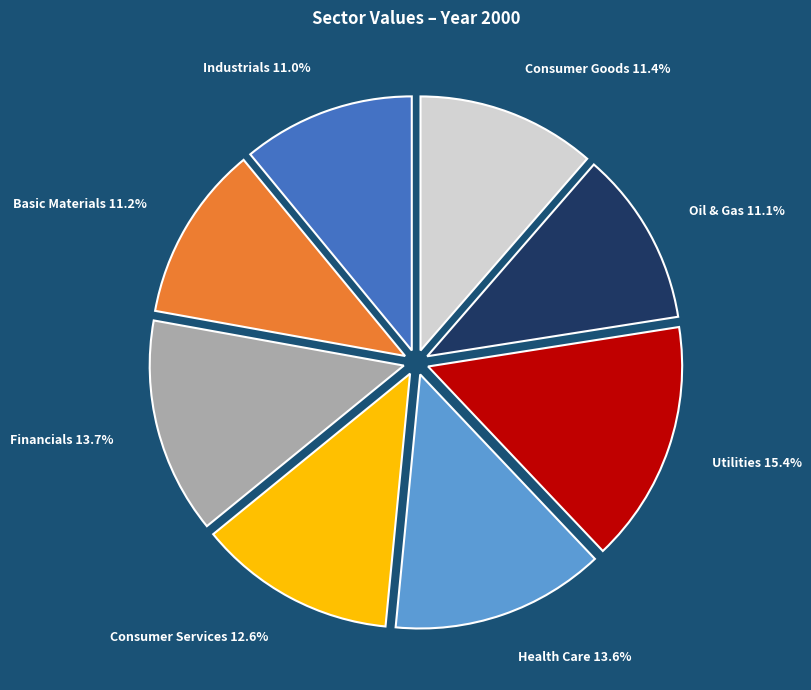

To the nearest percent, what is the combined percentage of Industrials and Utilities?

26%